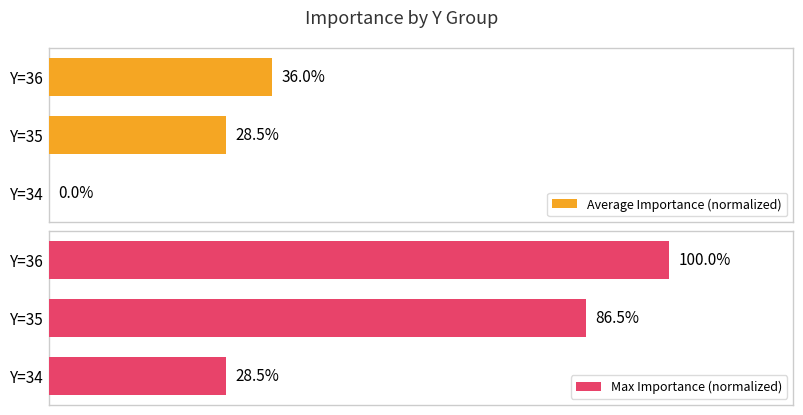

List the series in order of their peak value, highest first.

Max Importance (normalized), Average Importance (normalized)